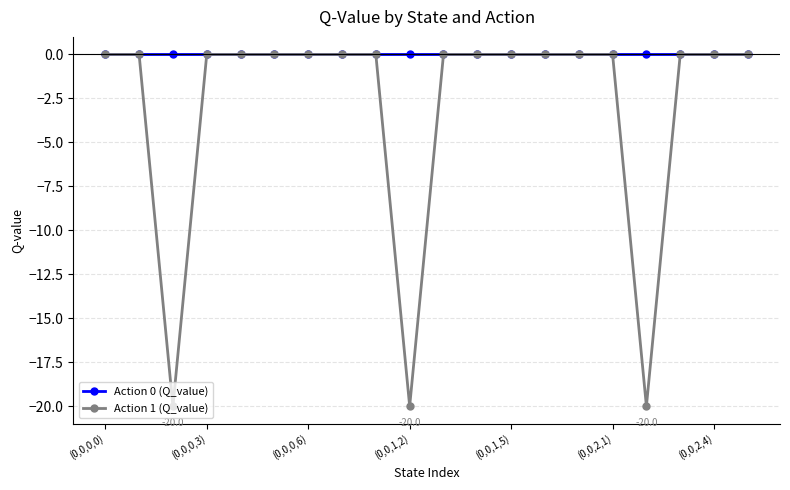

Which series has the widest spread of values?

Action 1 (Q_value)